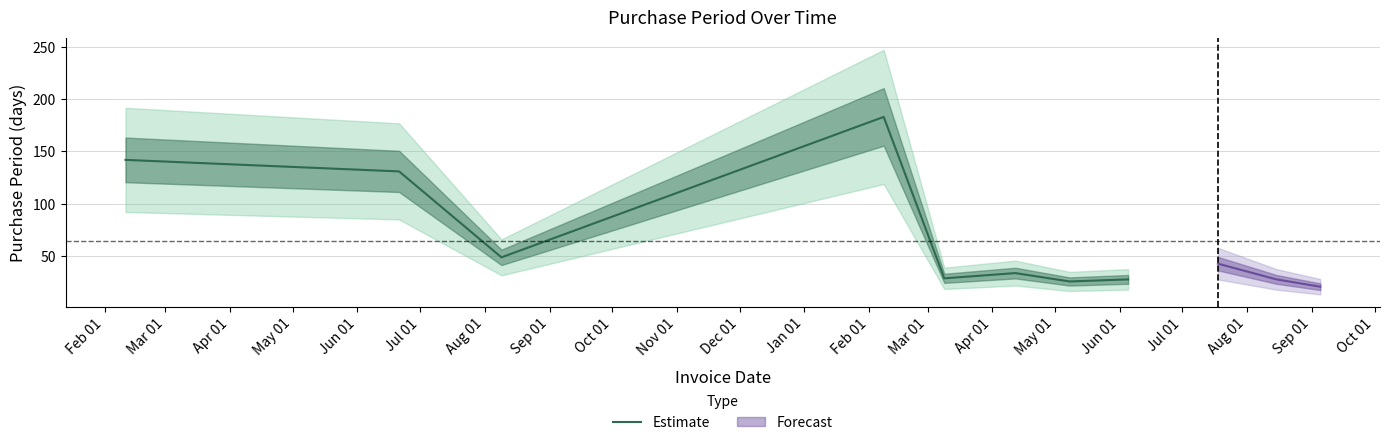

What is the label of the 6th point from the right?

2017-04-12